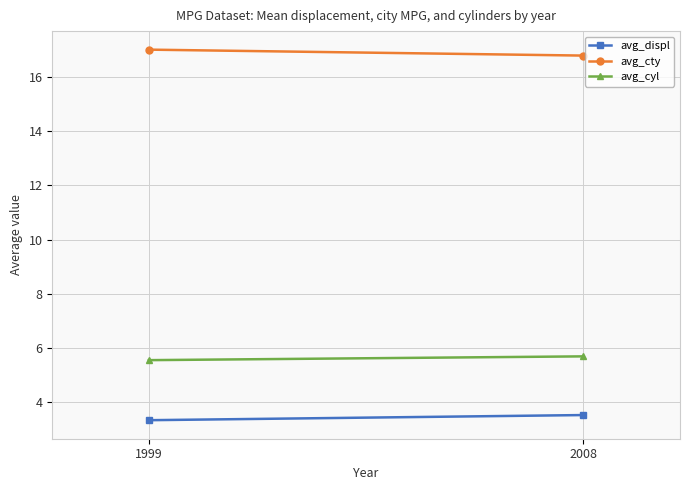

Which category has the highest value in the avg_displ series?

2008